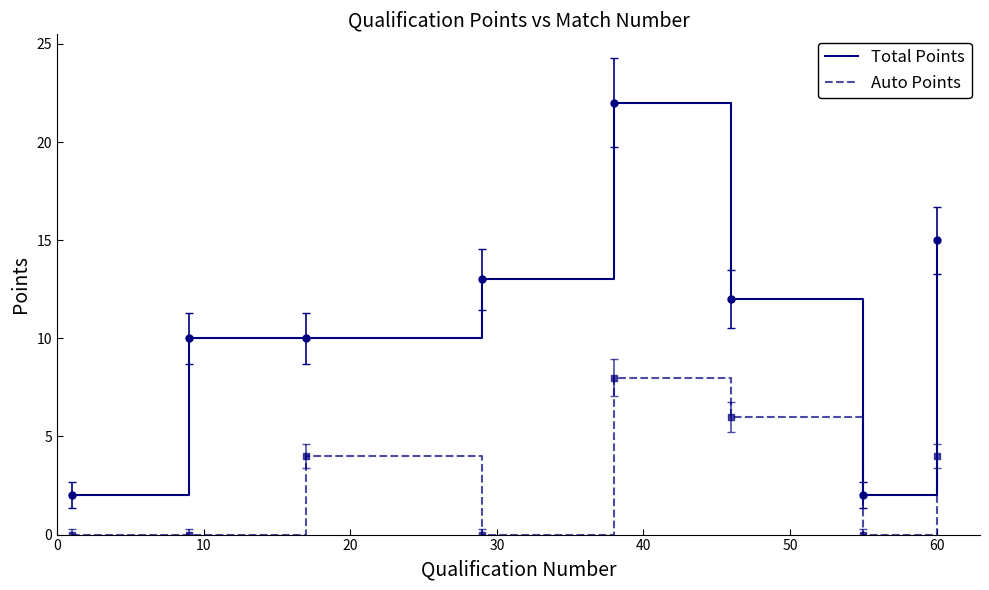

Which series has the largest total across all categories?

Total Points